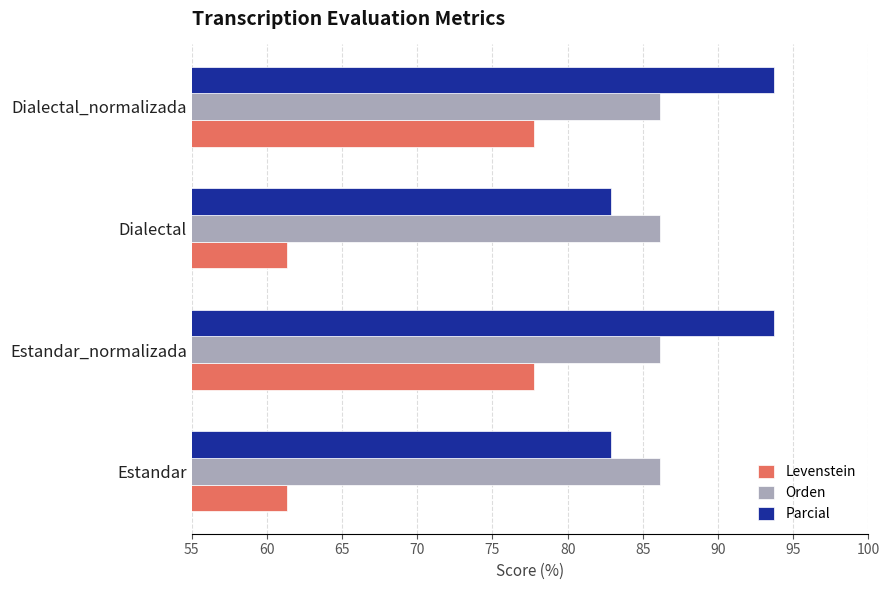

What is the highest value of the Levenstein series?

77.8